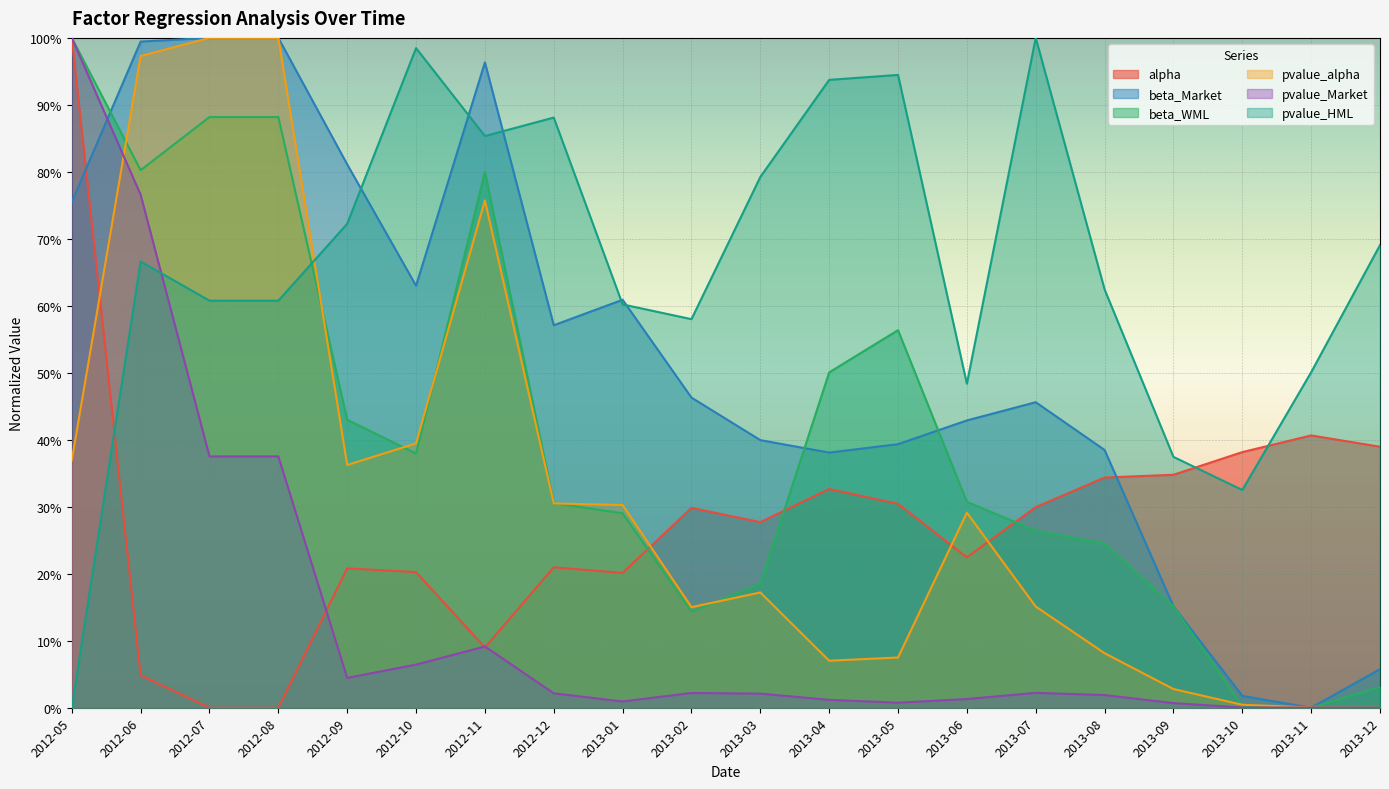

After their last crossing, which series has the higher values: pvalue_alpha or beta_Market?

beta_Market